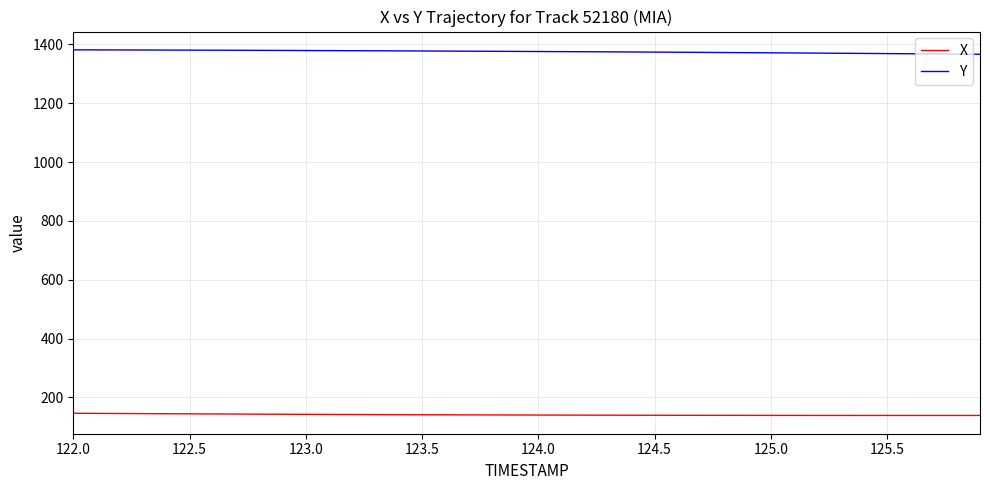

Rank the series by their maximum value, from lowest to highest.

X, Y